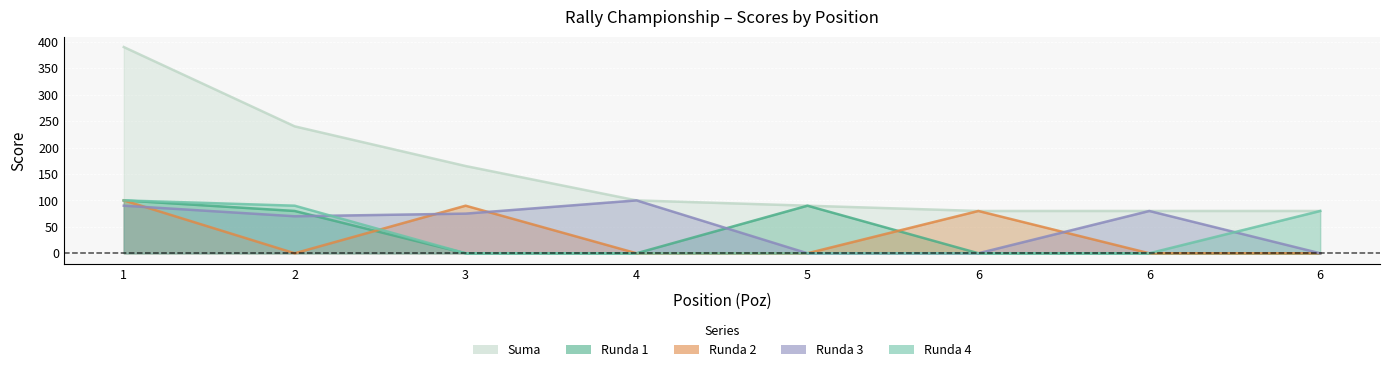

Reading right to left, what are all the values shown in this chart?

Runda 1: 0	0	0	90	0	0	80	100
Runda 2: 0	0	80	0	0	90	0	100
Runda 3: 0	80	0	0	100	75	70	90
Runda 4: 80	0	0	0	0	0	90	100
Suma: 80	80	80	90	100	165	240	390